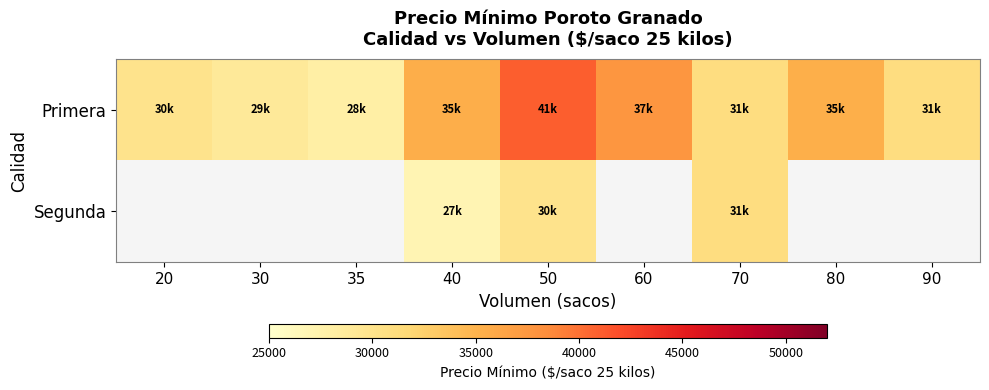

List the series in order of their peak value, highest first.

Primera, Segunda